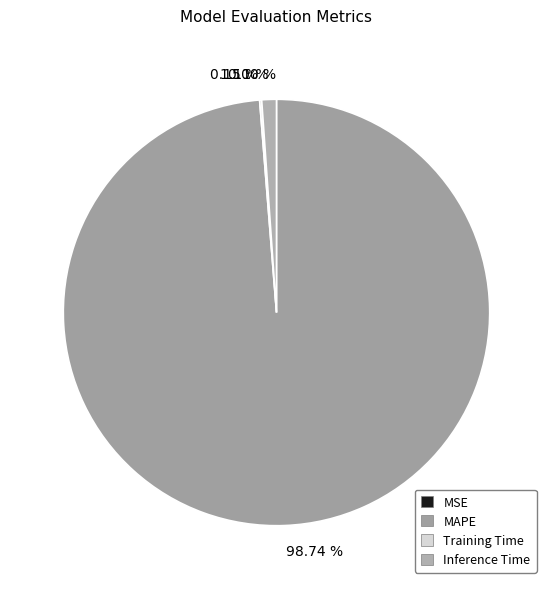

The SMAPE slice represents 7% of the pie. True or false?

False